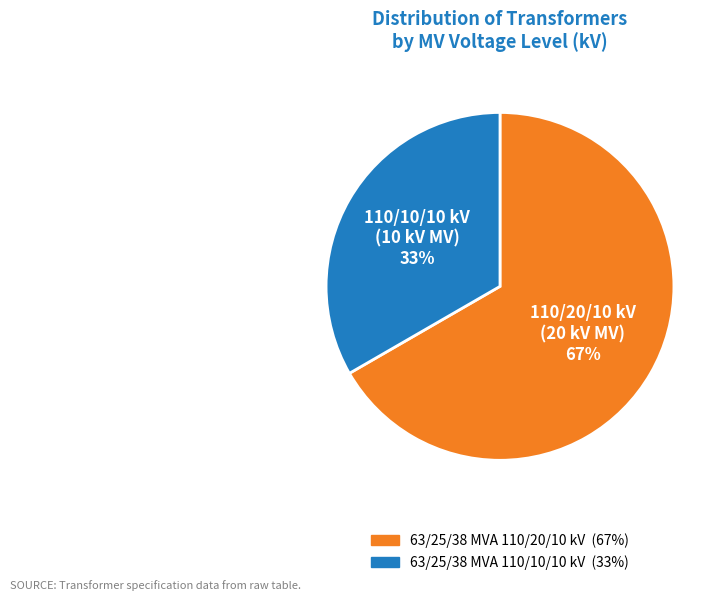

How many segments does this pie chart have?

2